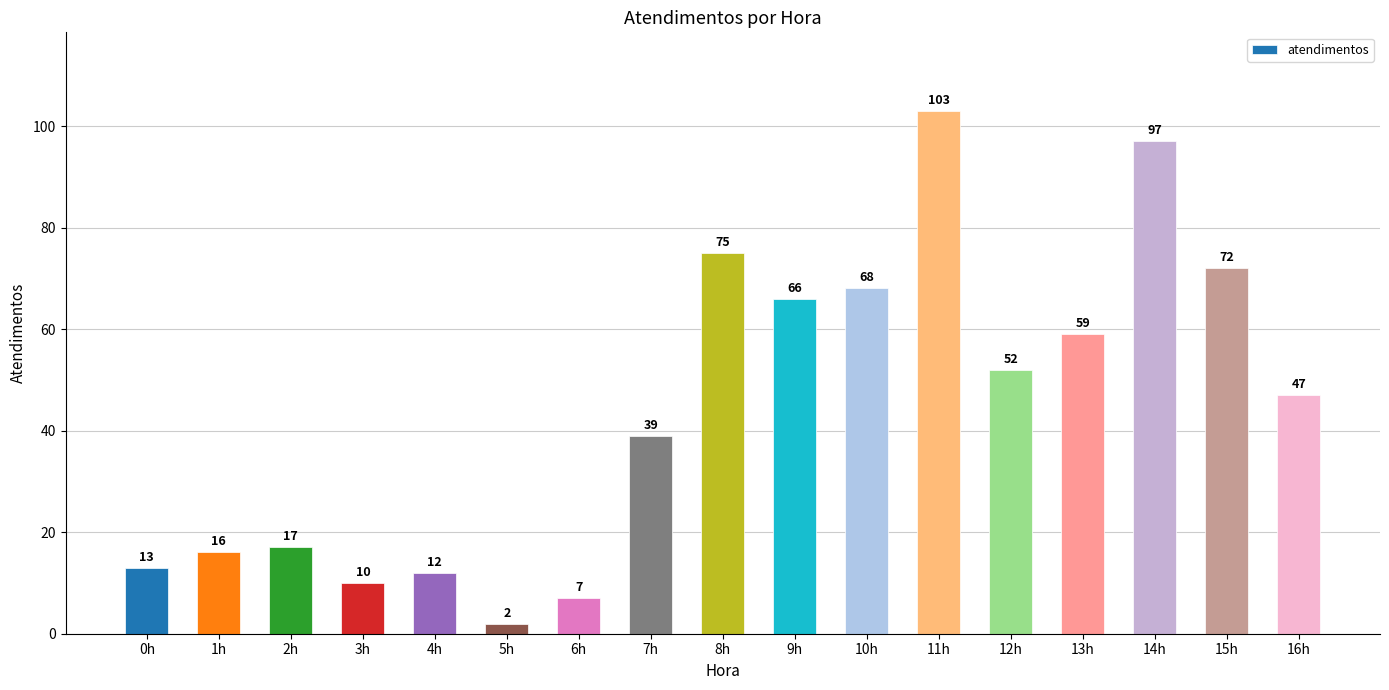

The value at 15h is 72. True or false?

True